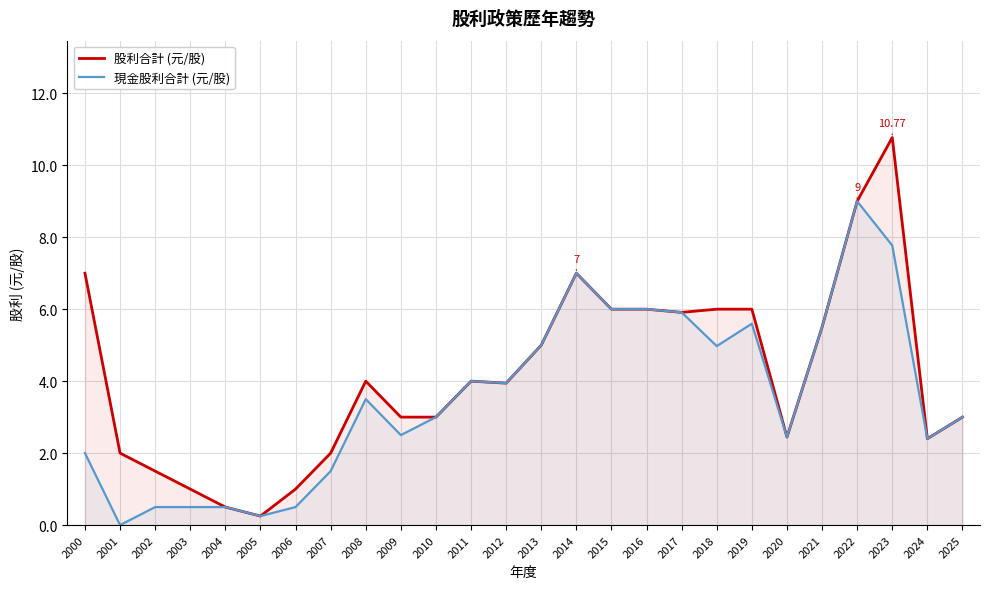

What is the difference between the 現金股利合計 (元/股) values at 2024 and 2015?

3.6